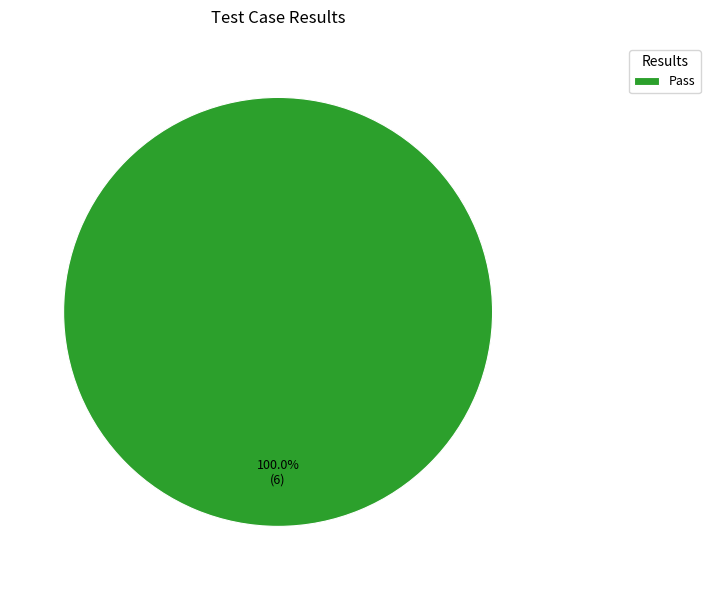

Does Pass account for over 50% of the chart?

Yes